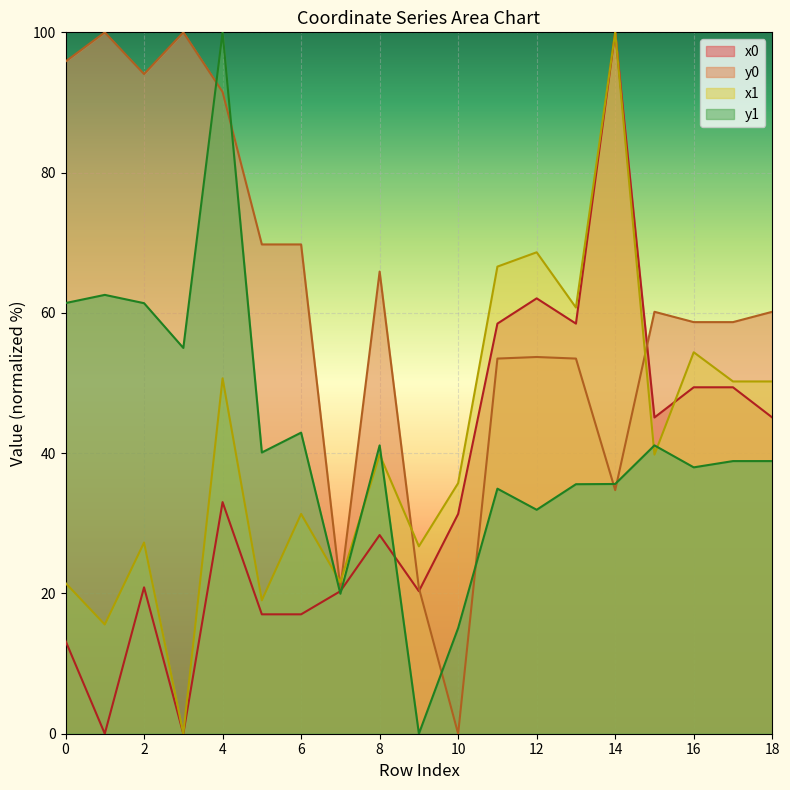

At which label is y0 closest to 50?

11